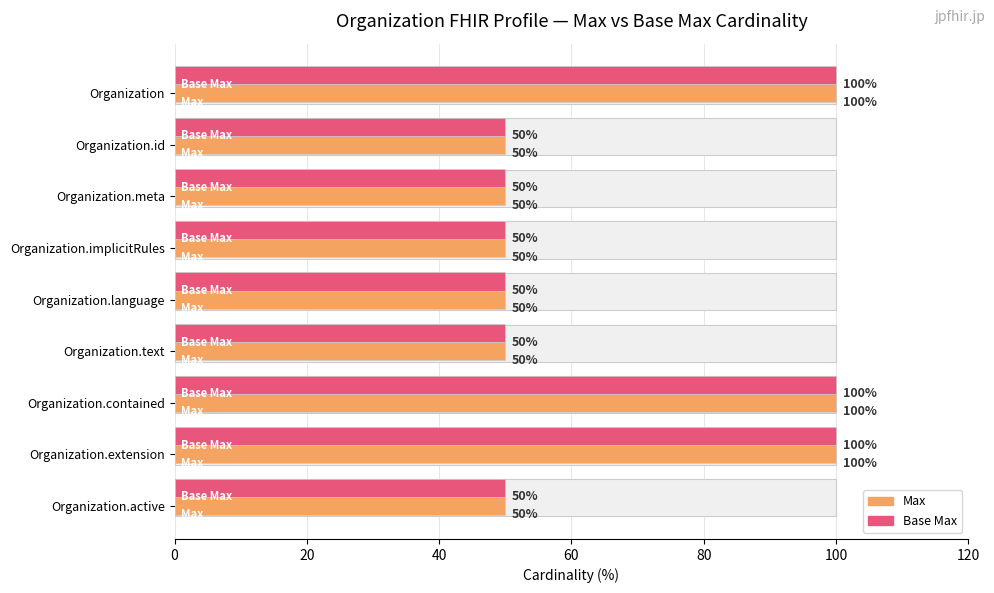

Is the value of Base Max at Organization.implicitRules greater than the value of Max at Organization.contained?

No